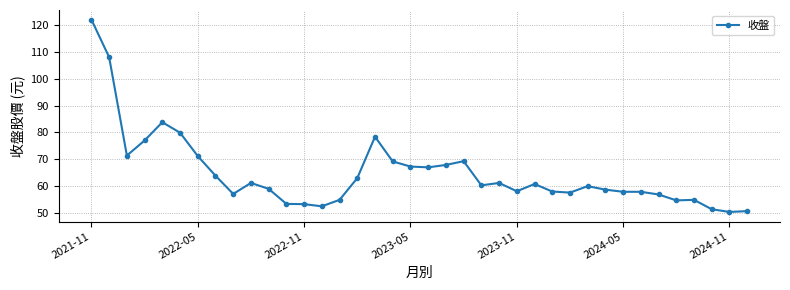

What is the value of the 31st point from the left?

57.9